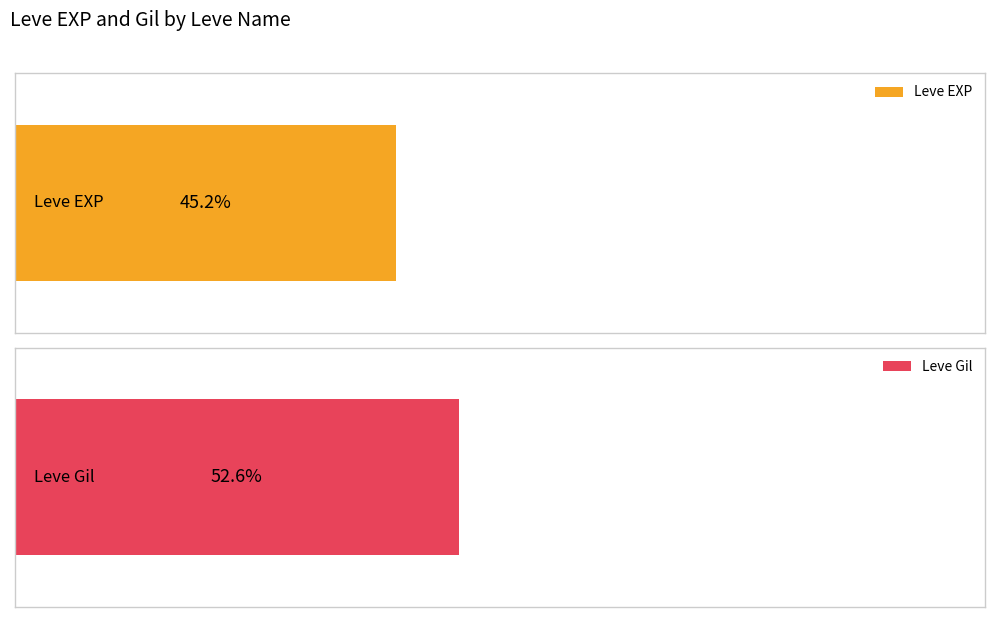

Which series has the widest spread of values?

Leve EXP